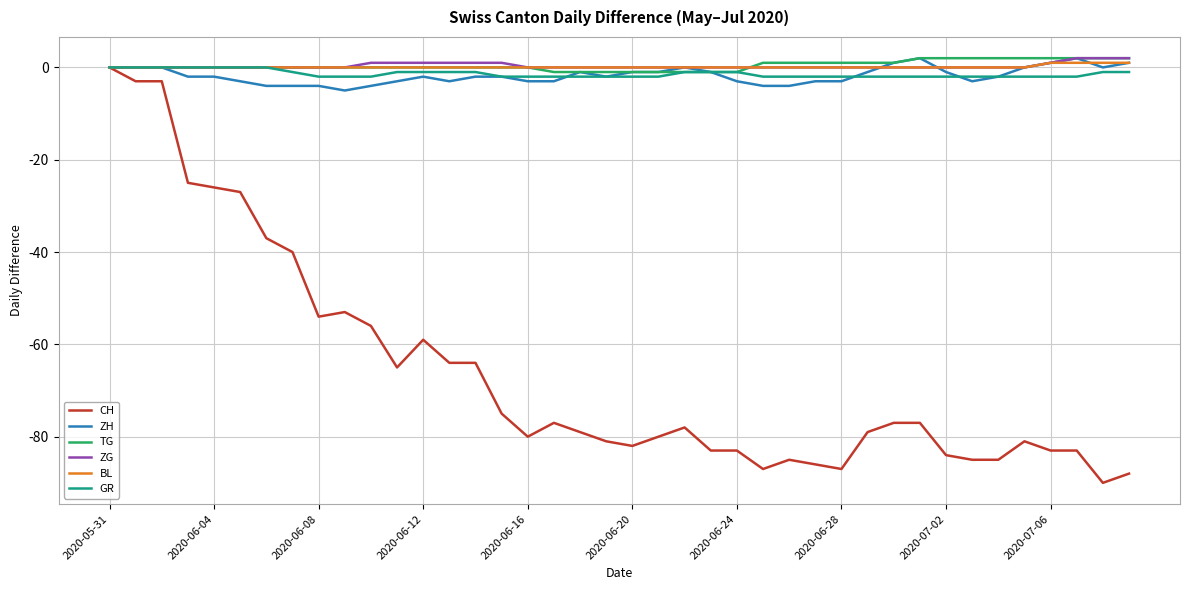

Which series has the widest spread of values?

CH